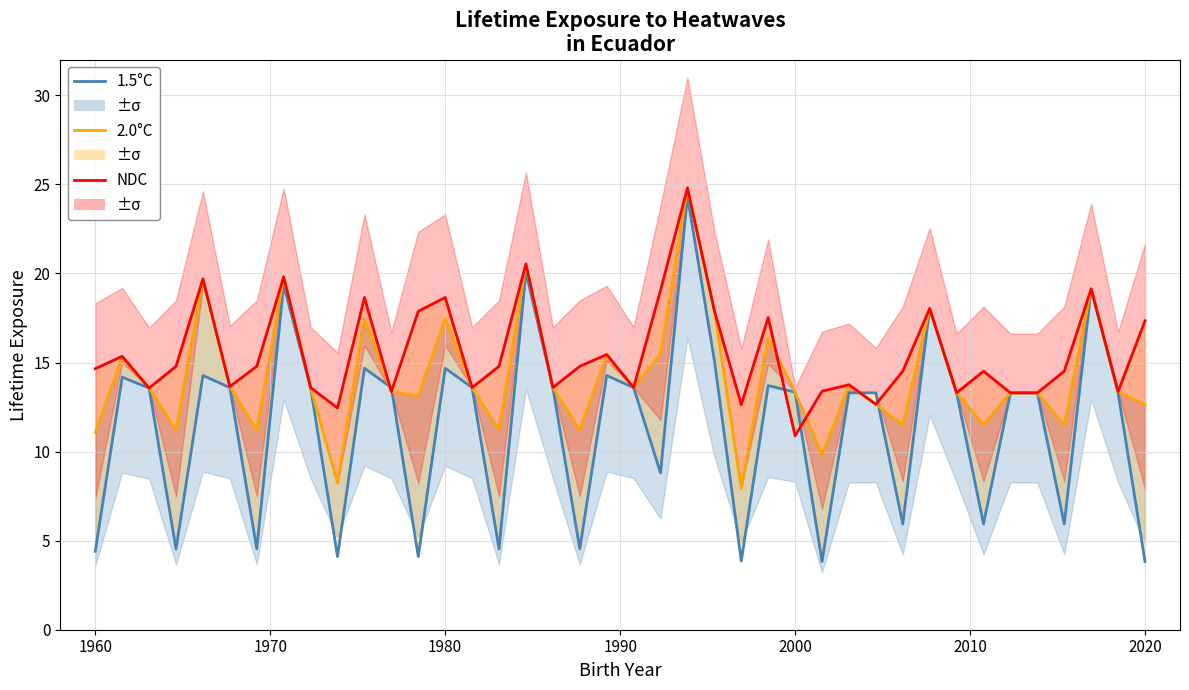

True or false: 2.0°C has more than 0 interior local peaks.

True